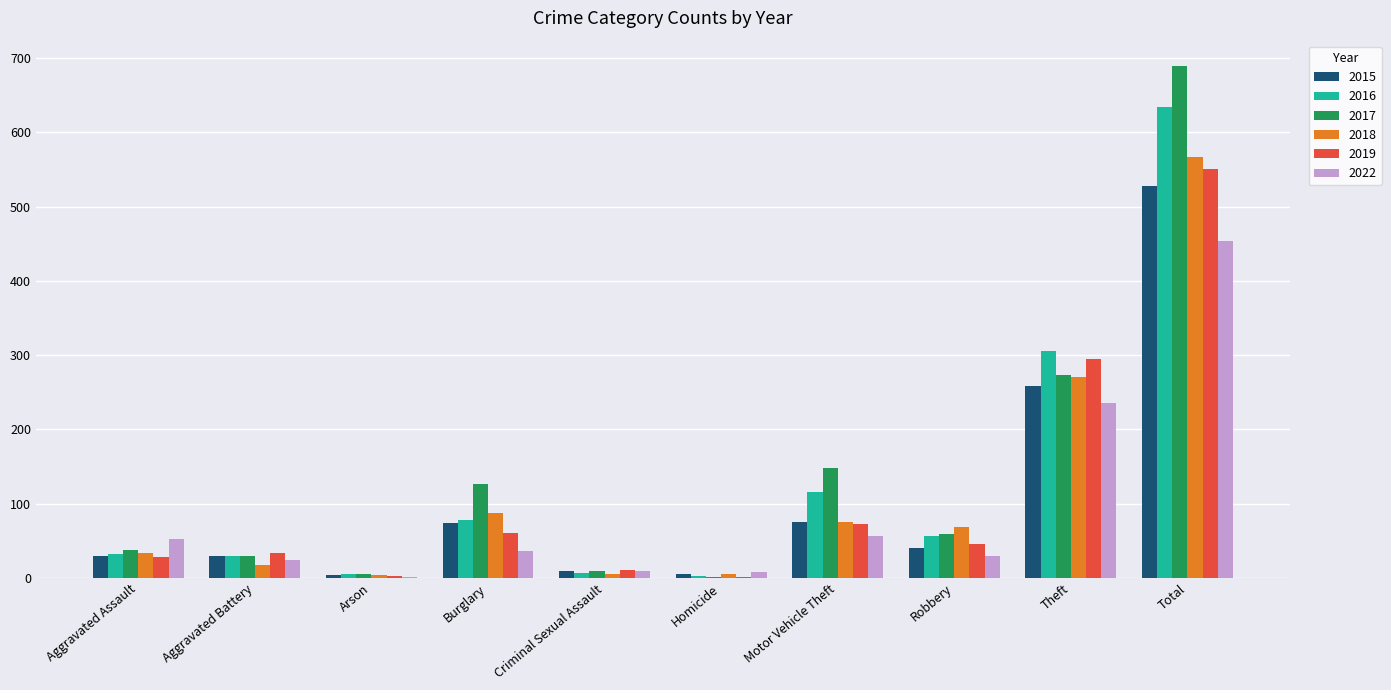

What is the sum of all 2016 values?

1268